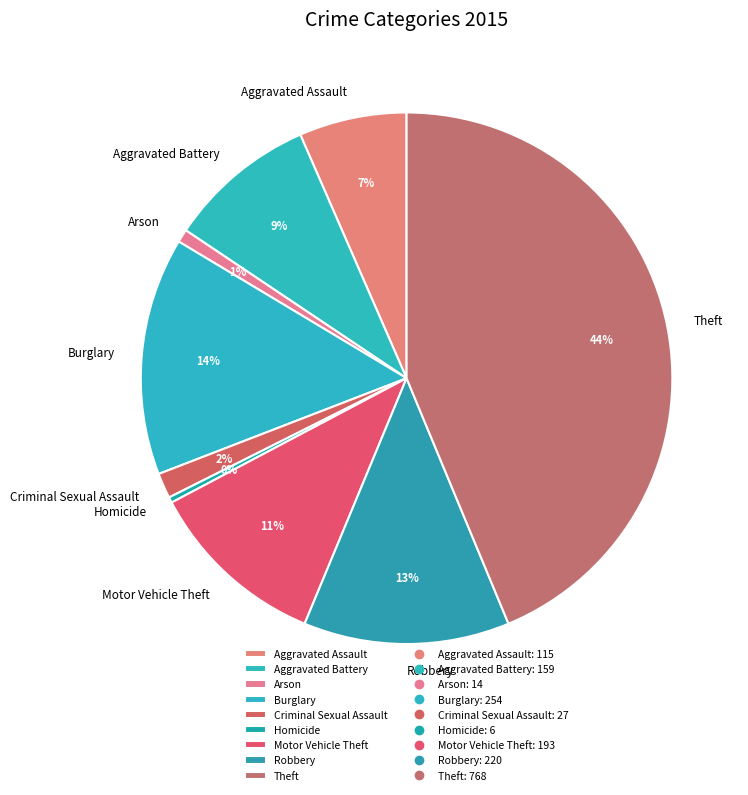

Is it true that Aggravated Assault is 1% of the pie?

False